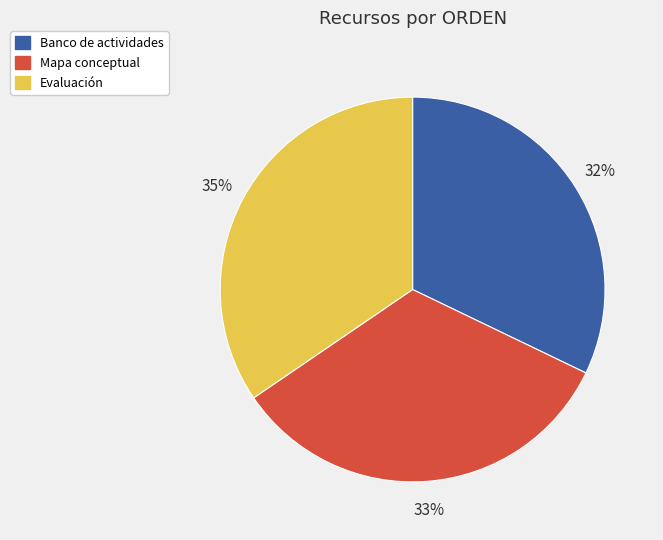

Is it true that Mapa conceptual is 26% of the pie?

False